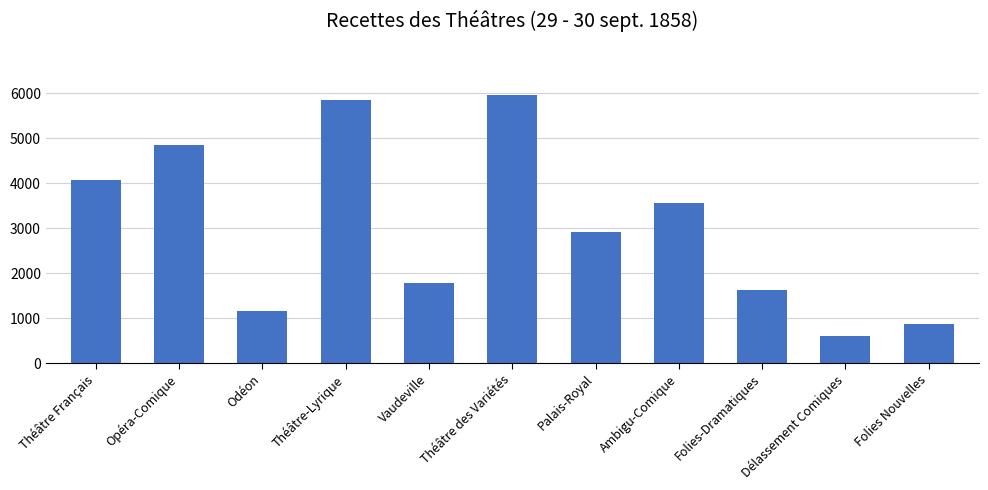

What is the value of the 5th bar from the left?

1770.0